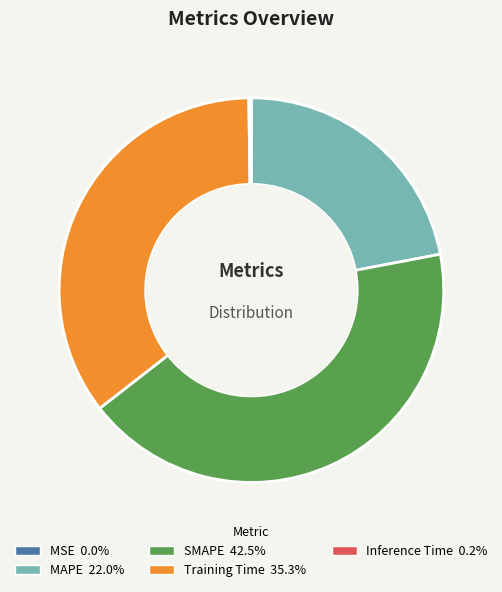

Is it true that Training Time is 35% of the pie?

True